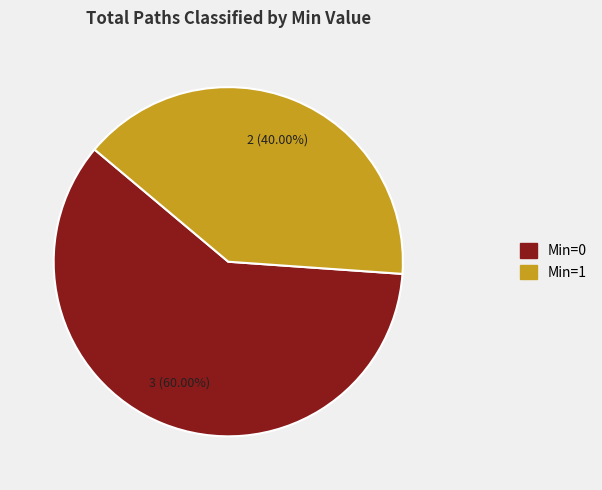

Does any single category account for the majority?

Yes